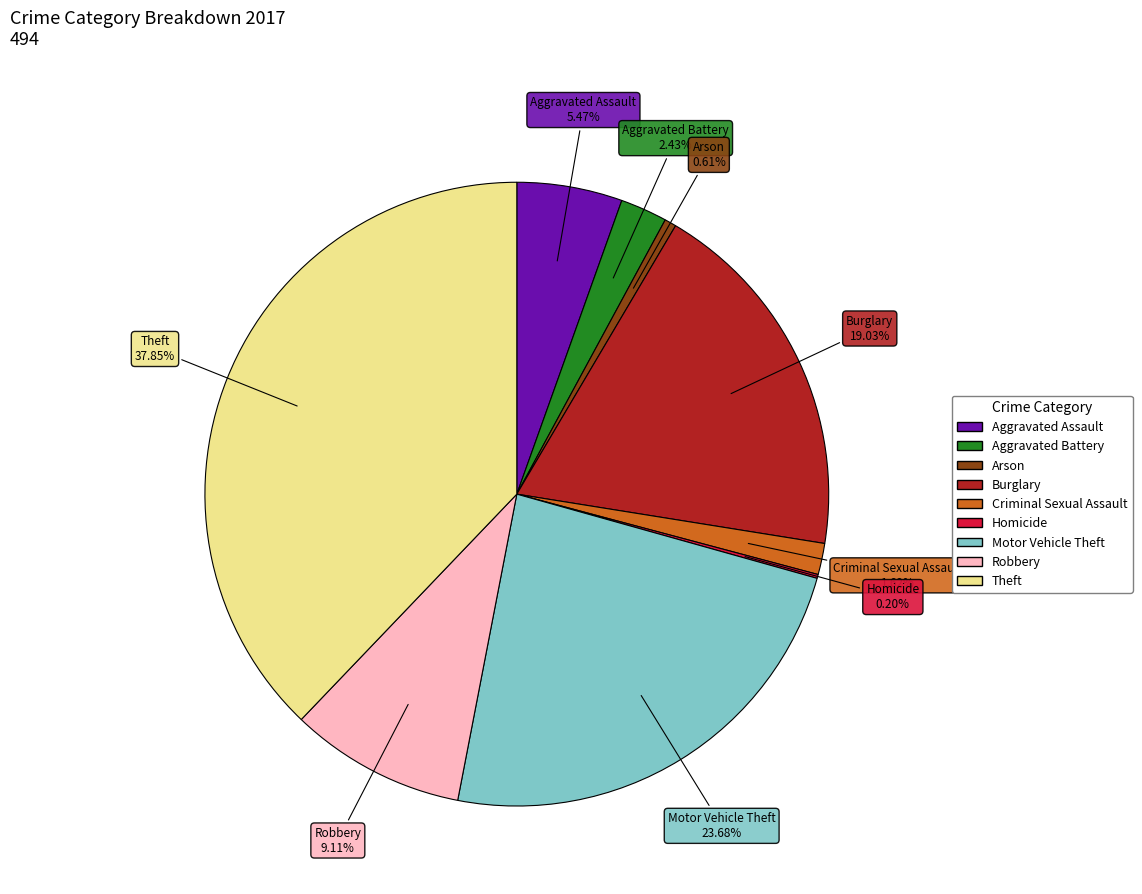

Which has a higher value, Arson or Criminal Sexual Assault?

Criminal Sexual Assault